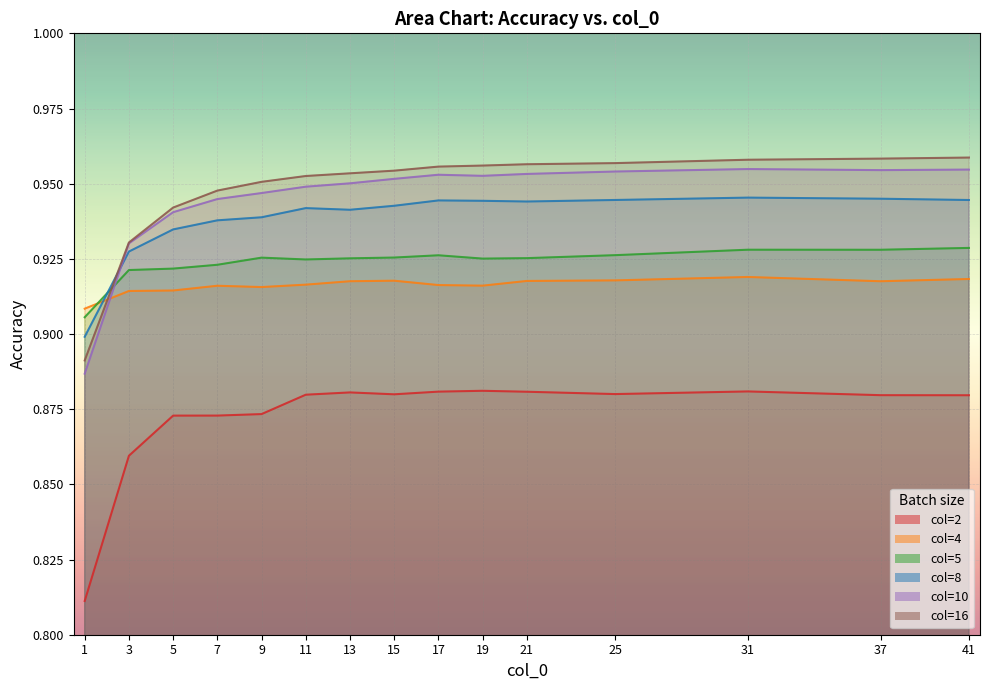

What is the average value of the 10 series?

0.9